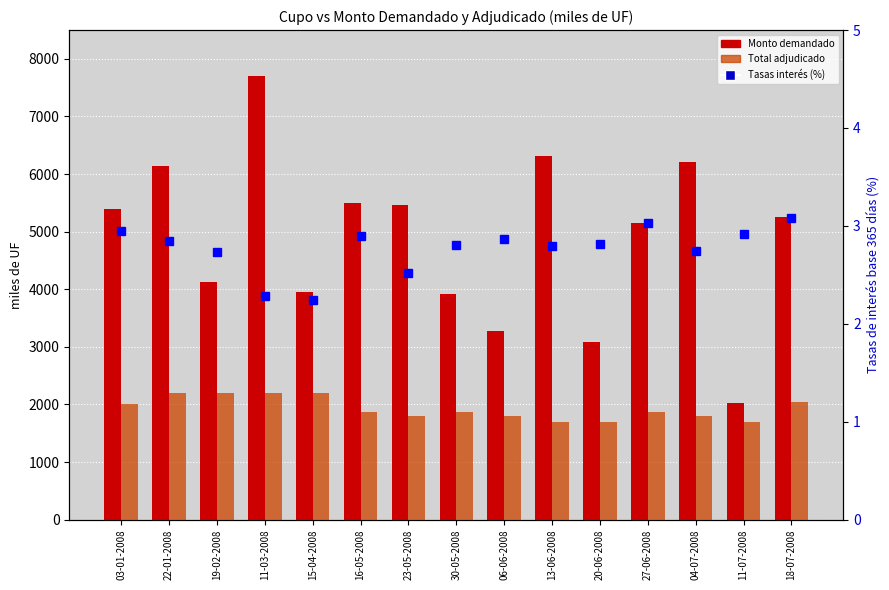

What is the difference between the highest and lowest values at 30-05-2008?

3917.2